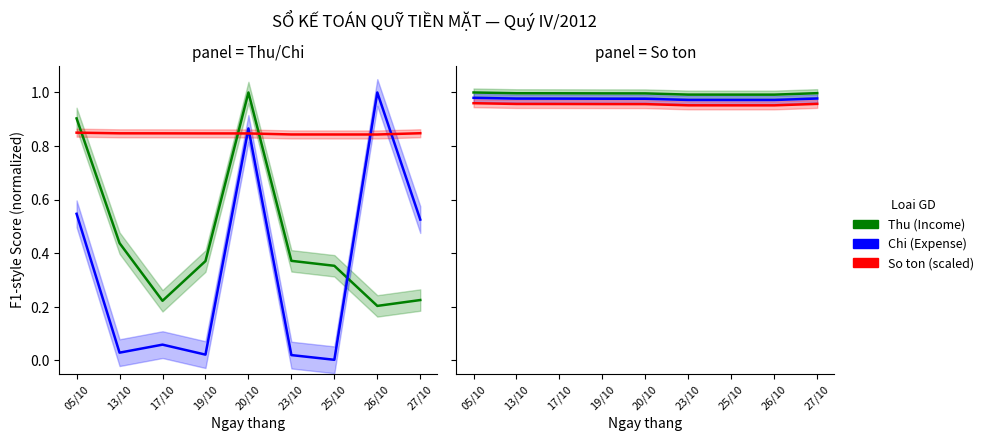

True or false: Thu (Income) and So ton (scaled) cross at least once.

False